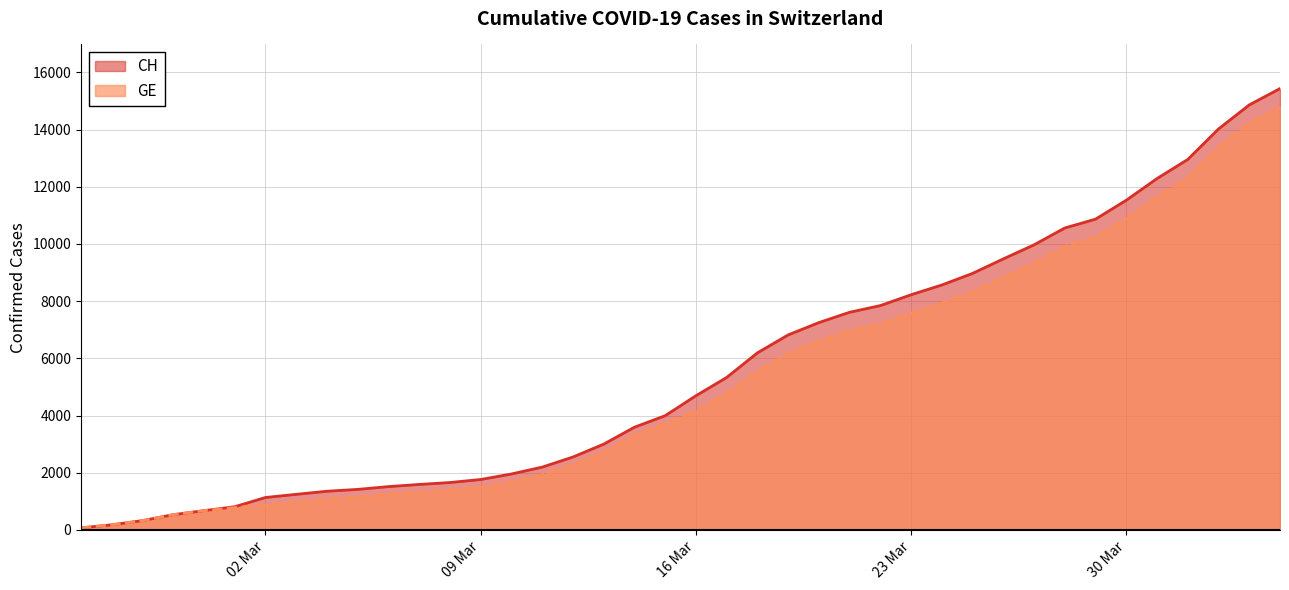

Which has a higher value, 2020-03-08 or 2020-03-04?

2020-03-08